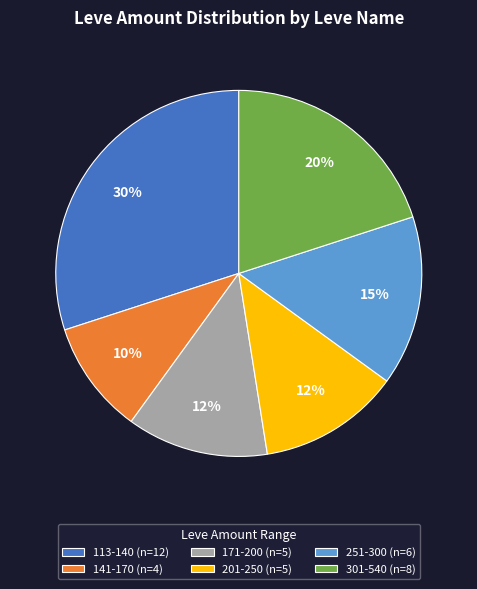

Approximately how many times larger is the value at 301-540 (n=8) compared to 113-140 (n=12)?

0.7